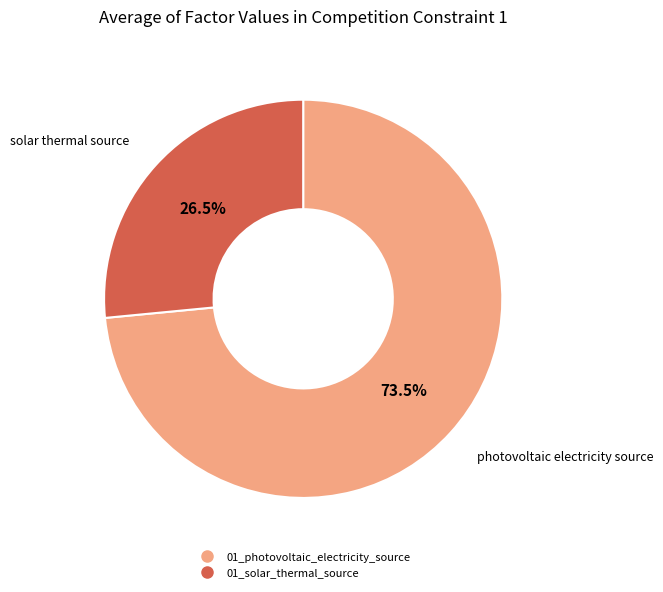

Is it true that 01_solar_thermal_source is 16% of the pie?

False